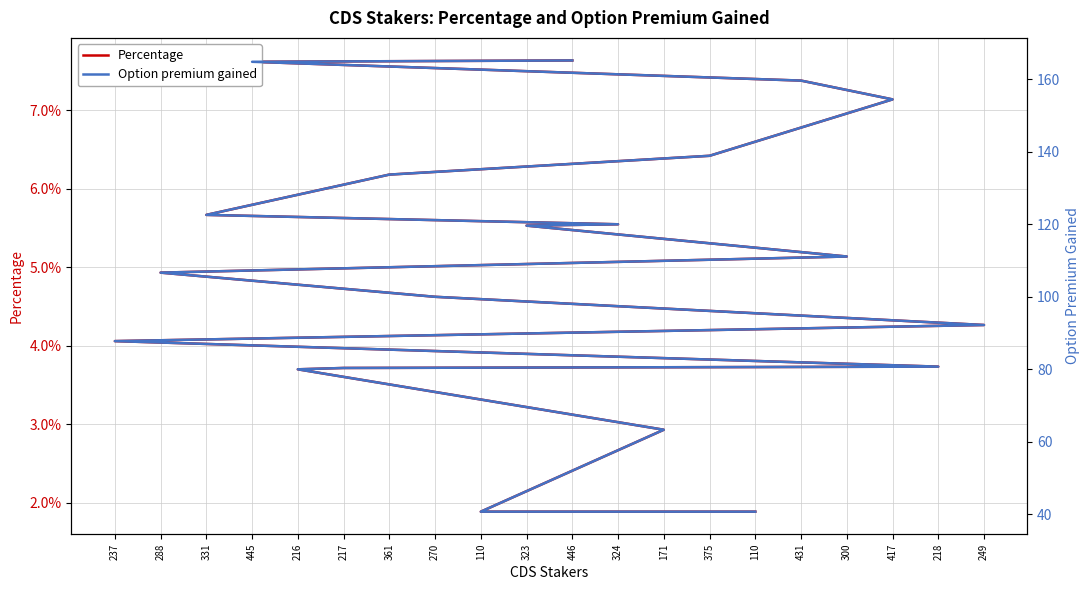

True or false: Option premium gained and Percentage intersect in this chart.

False